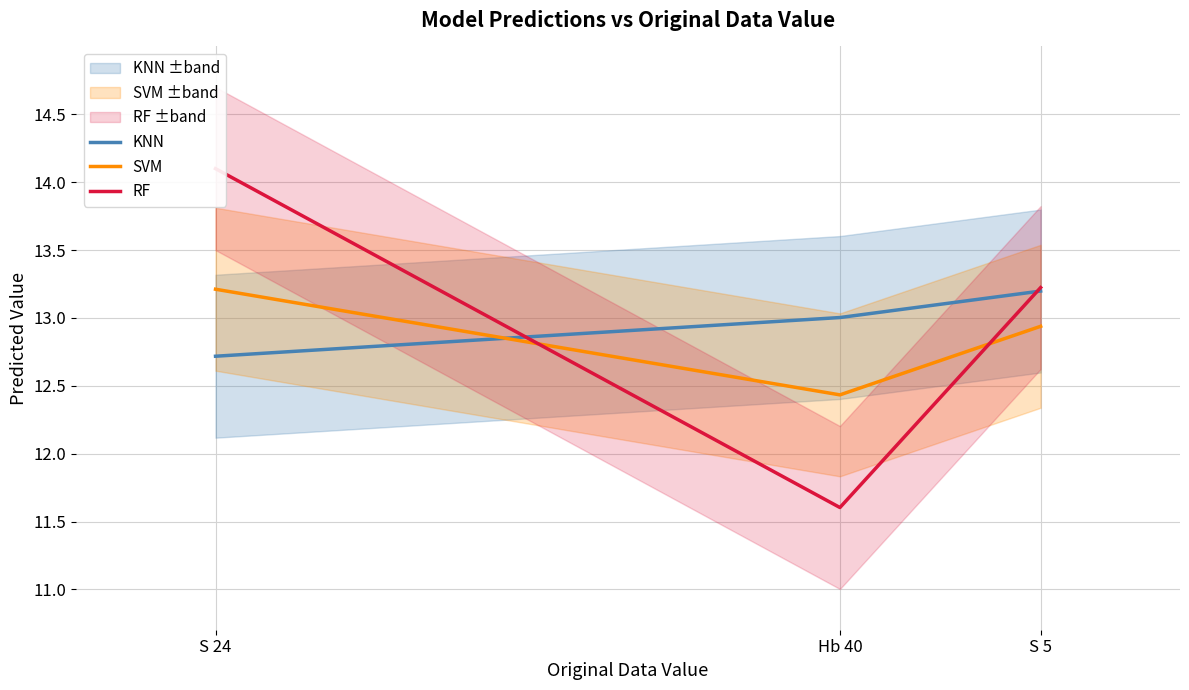

What is the sum of all SVM values?

38.6